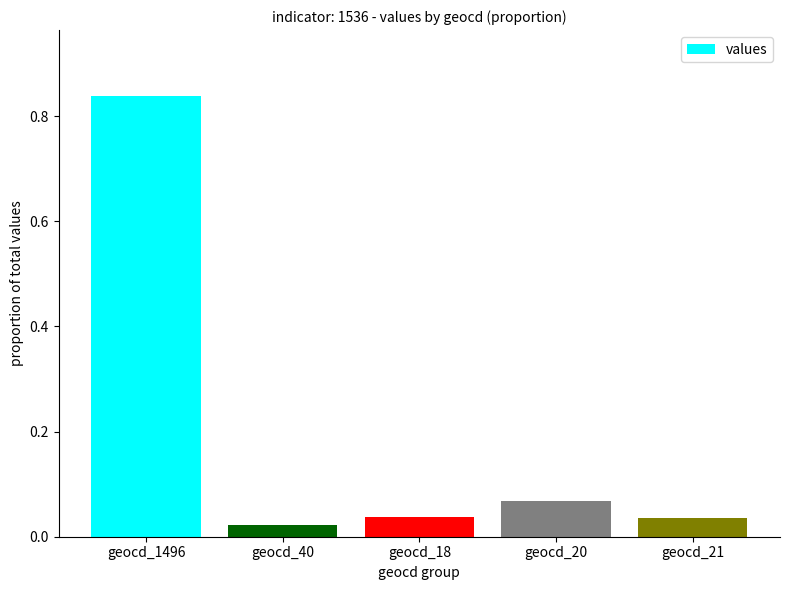

What is the sum of all values?

1.0